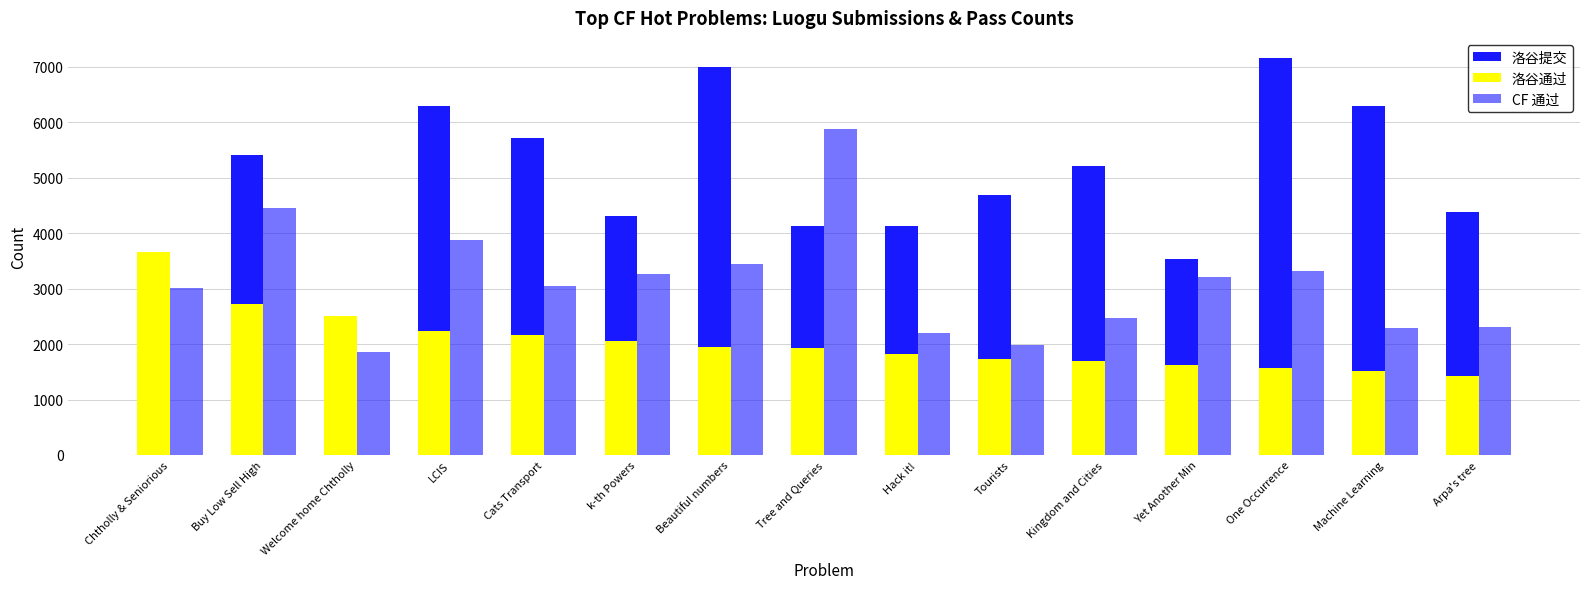

Reading left to right, extract all data points from this chart.

洛谷提交: Chtholly & Seniorious=1931	Buy Low Sell High=5413	Welcome home Chtholly=1933	LCIS=6290	Cats Transport=5716	k-th Powers=4304	Beautiful numbers=7001	Tree and Queries=4133	Hack it!=4136	Tourists=4693	Kingdom and Cities=5208	Yet Another Min=3530	One Occurrence=7166	Machine Learning=6289	Arpa's tree=4380
洛谷通过: Chtholly & Seniorious=3666	Buy Low Sell High=2723	Welcome home Chtholly=2506	LCIS=2231	Cats Transport=2171	k-th Powers=2061	Beautiful numbers=1950	Tree and Queries=1925	Hack it!=1819	Tourists=1725	Kingdom and Cities=1701	Yet Another Min=1617	One Occurrence=1576	Machine Learning=1509	Arpa's tree=1430
CF 通过: Chtholly & Seniorious=3016	Buy Low Sell High=4463	Welcome home Chtholly=1865	LCIS=3872	Cats Transport=3052	k-th Powers=3259	Beautiful numbers=3443	Tree and Queries=5889	Hack it!=2198	Tourists=1987	Kingdom and Cities=2468	Yet Another Min=3218	One Occurrence=3326	Machine Learning=2294	Arpa's tree=2310